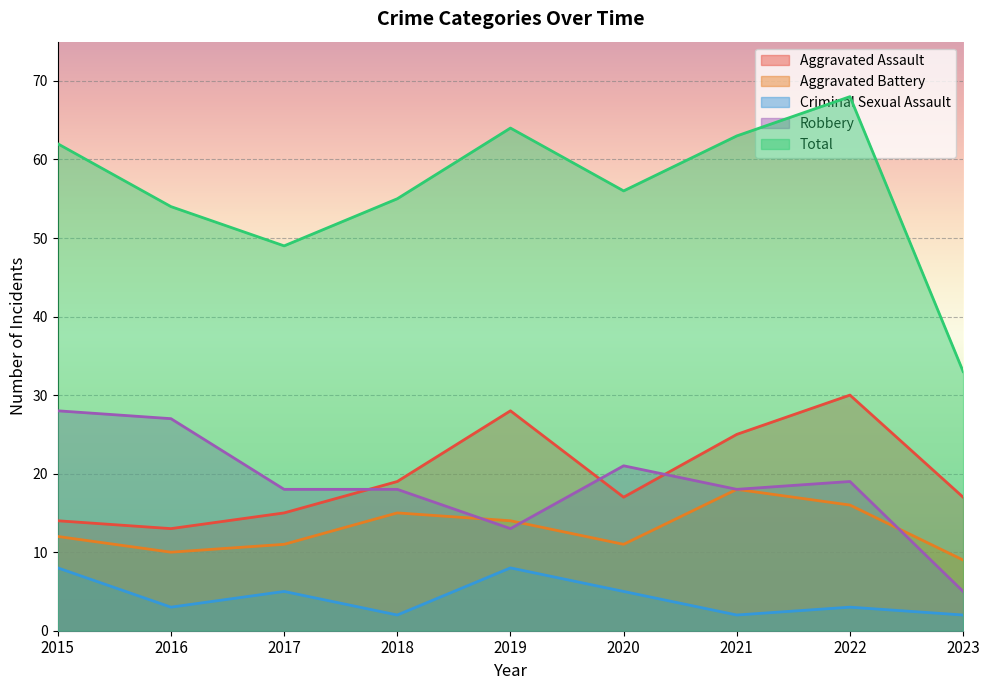

Count the number of data series in this chart.

5